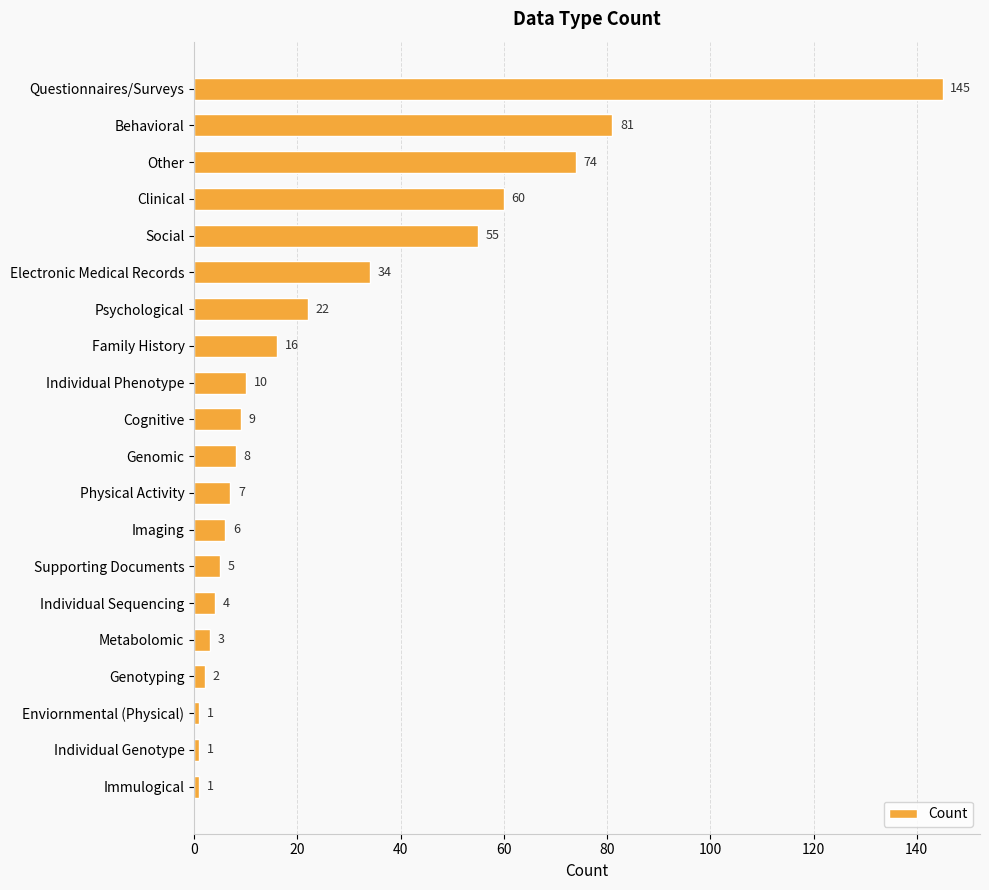

What is the difference between the maximum and minimum values?

144